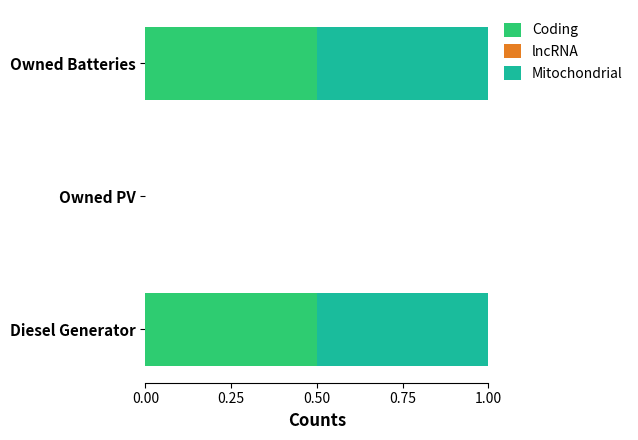

The value of Coding at Owned Batteries is 0.5. True or false?

True